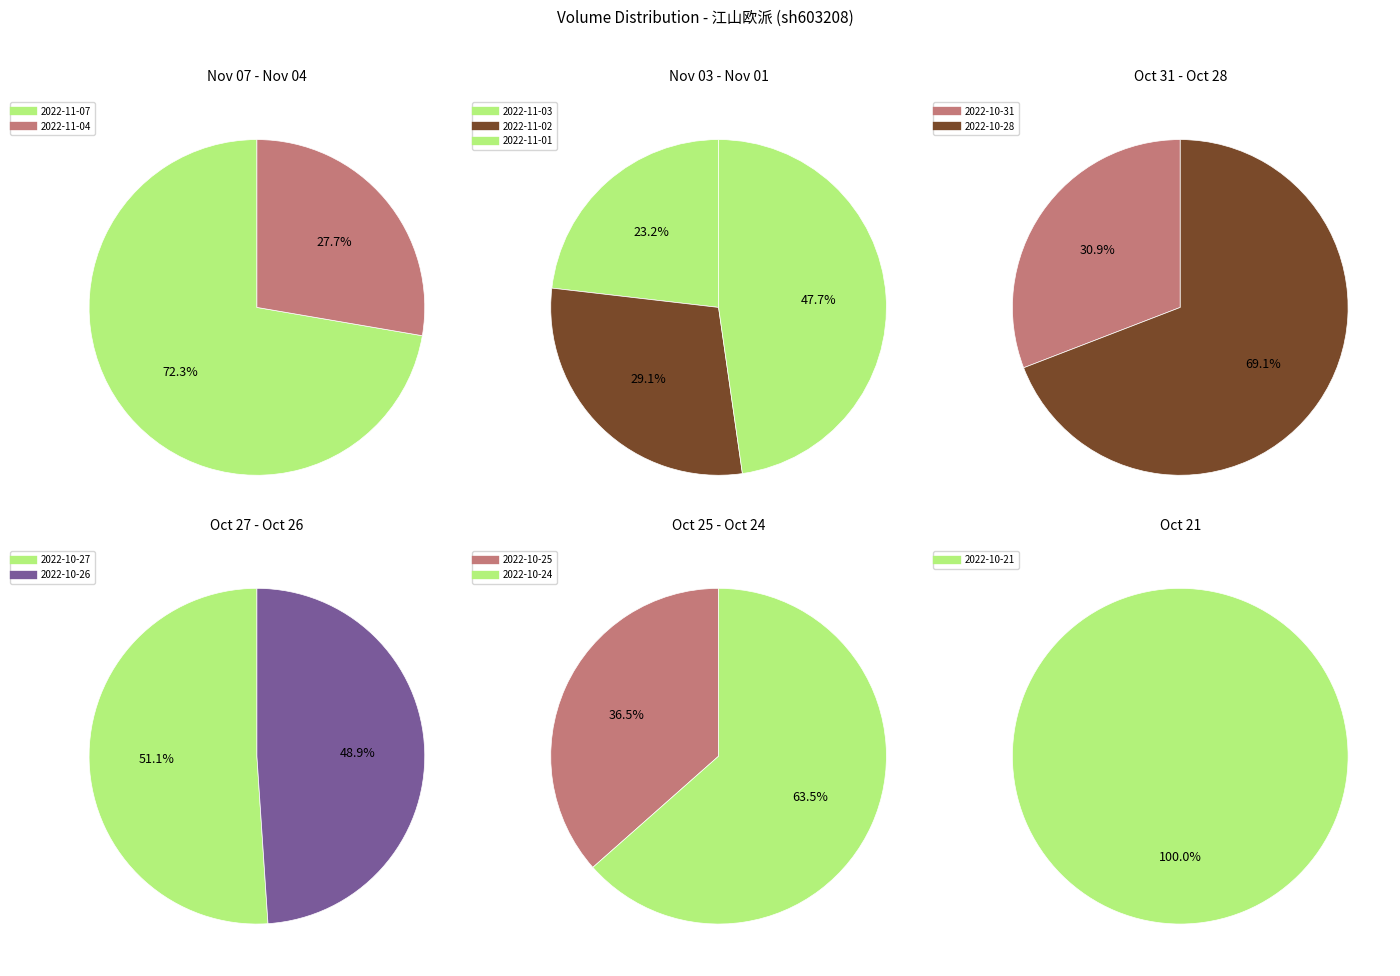

Count the number of slices in the pie.

12